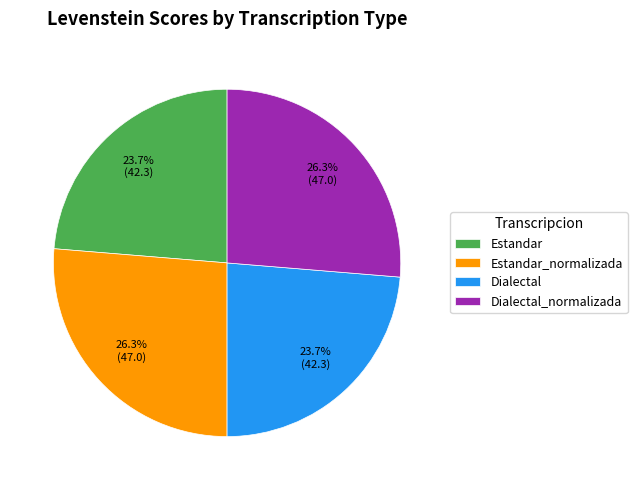

Count the number of slices in the pie.

4